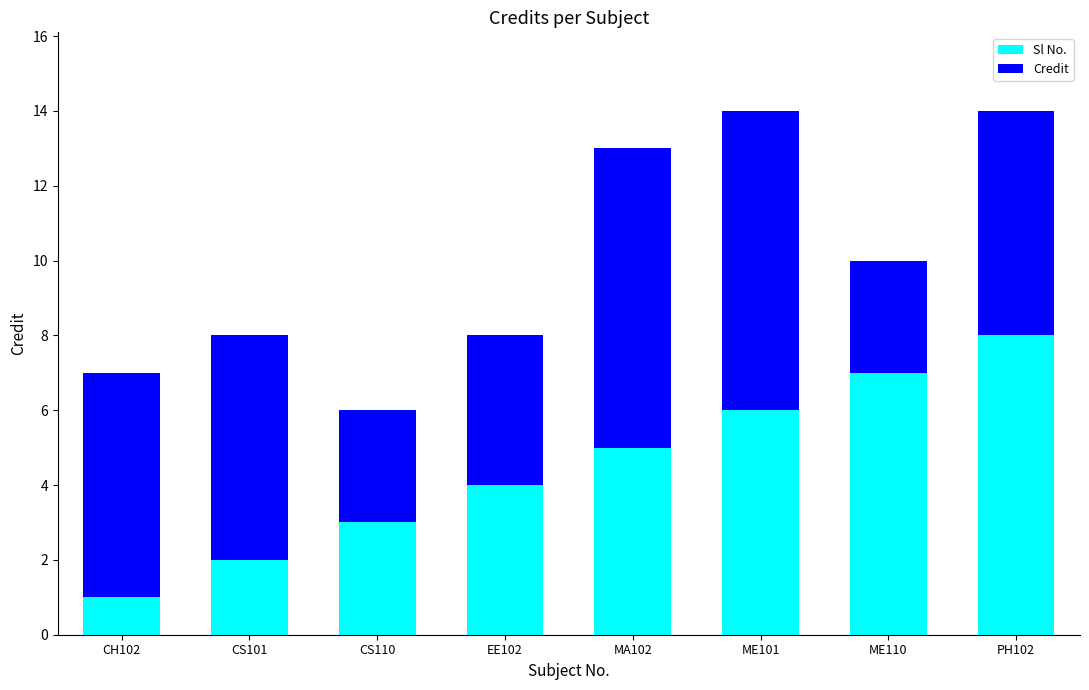

The value of Sl No. at CH102 is 0. True or false?

False